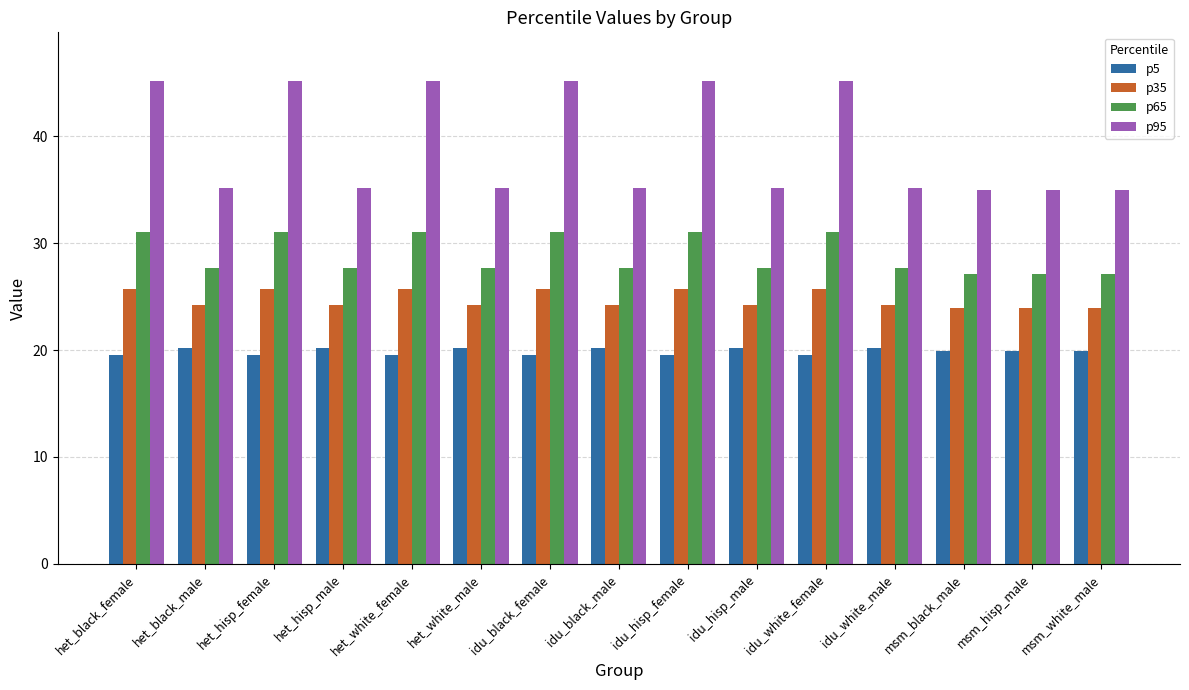

What is the spread (max minus min) of values at het_black_male?

15.0